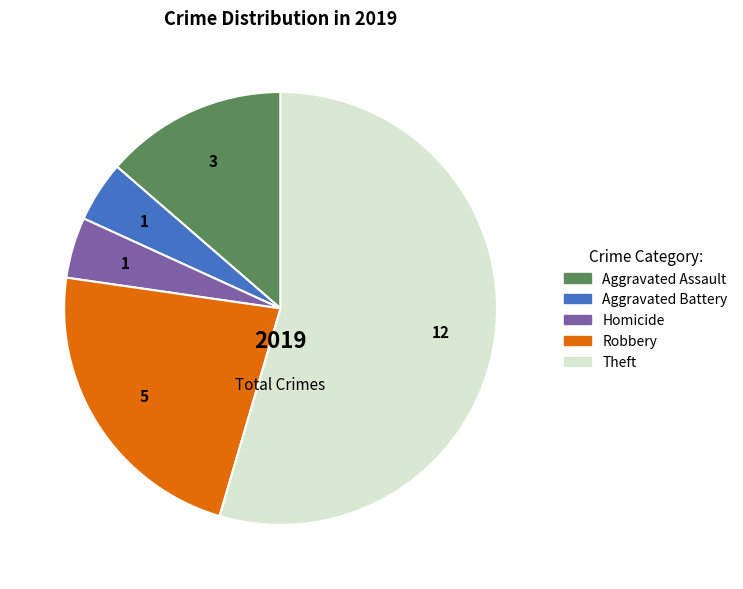

Is Theft the majority of the pie?

Yes